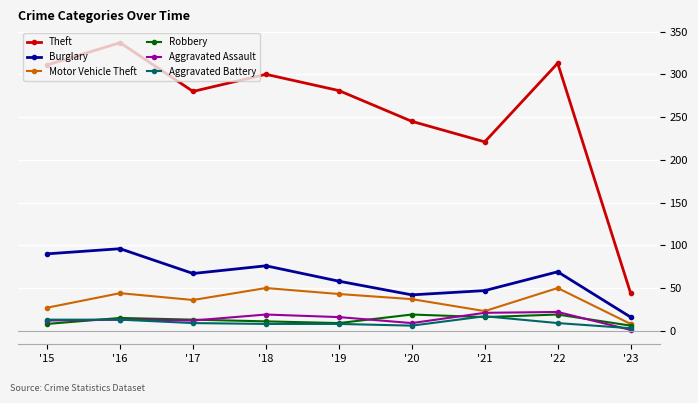

At which label is Burglary closest to 56?

'19